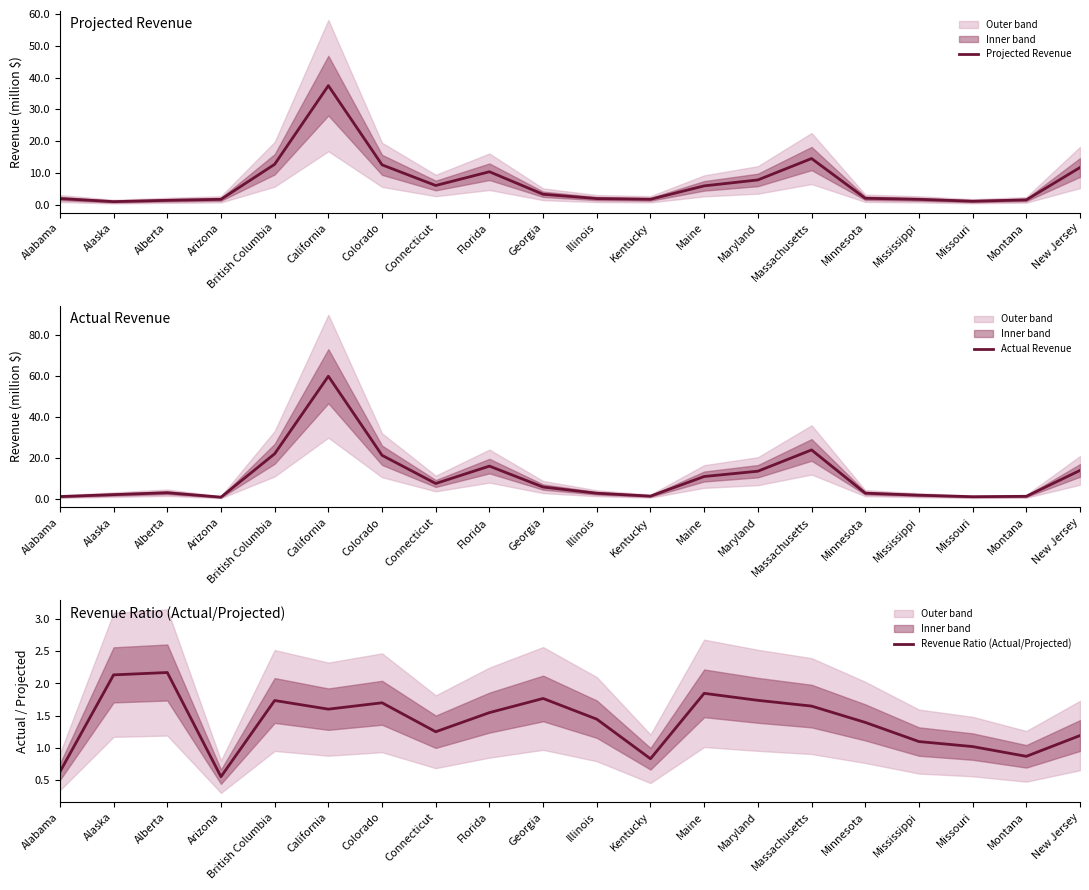

How many distinct data groups are displayed?

3